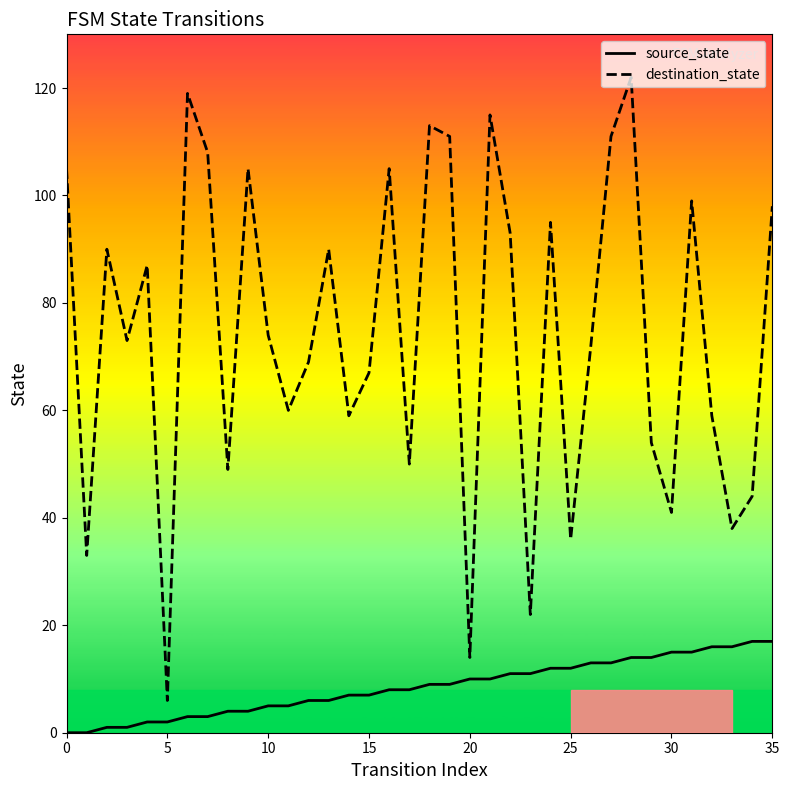

What is the difference between the maximum and minimum values in the destination_state series?

116